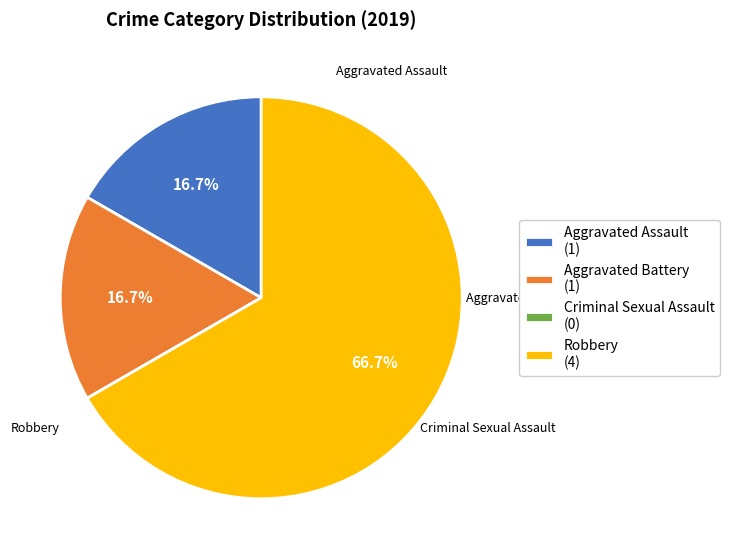

Is there any slice that represents more than half of the pie?

Yes